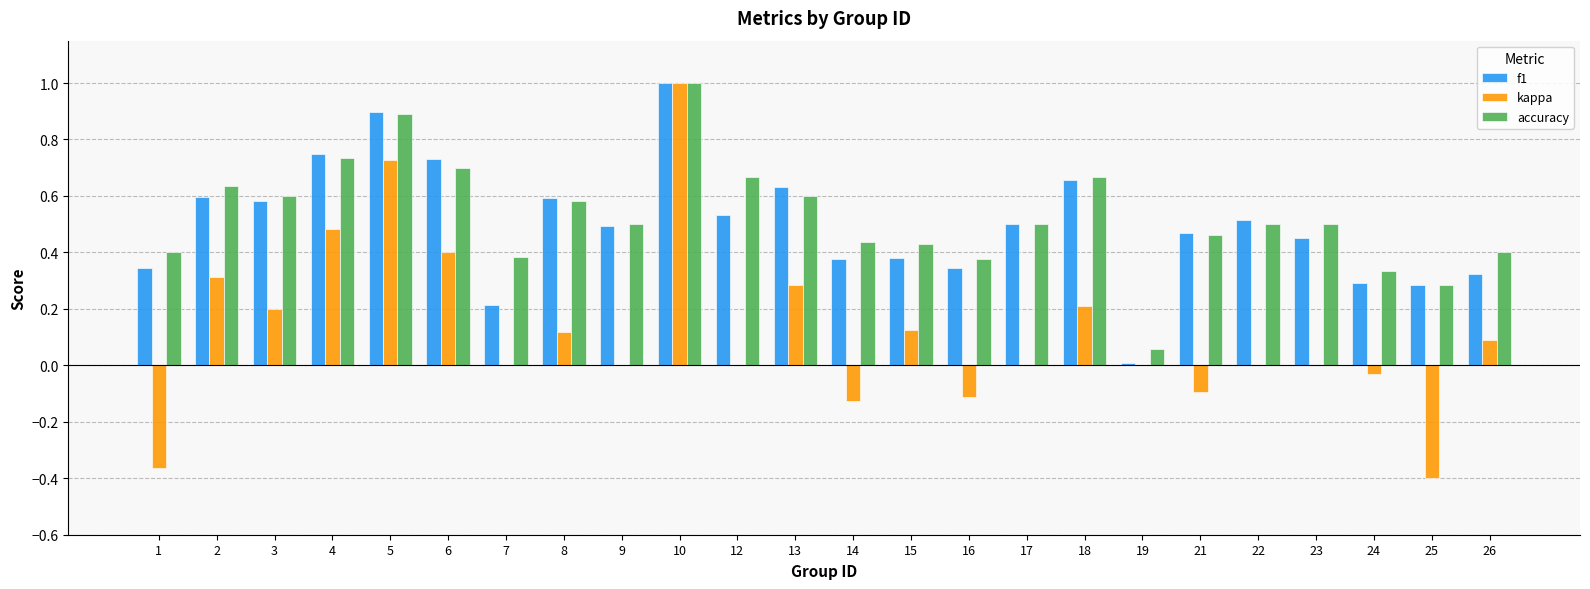

Which series has the largest total across all categories?

accuracy